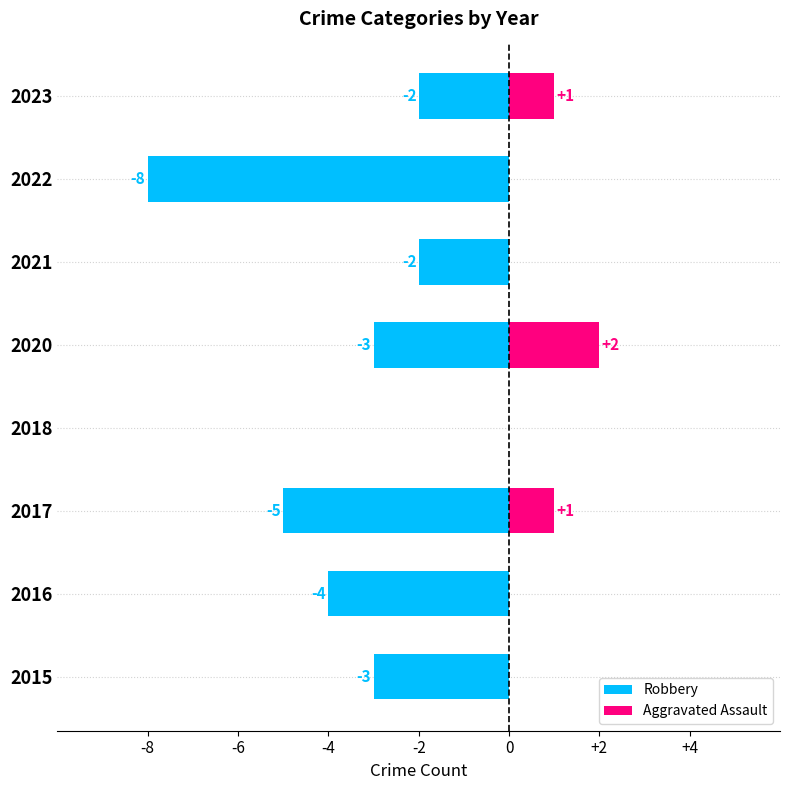

What is the difference between the maximum and minimum values in the Robbery series?

8